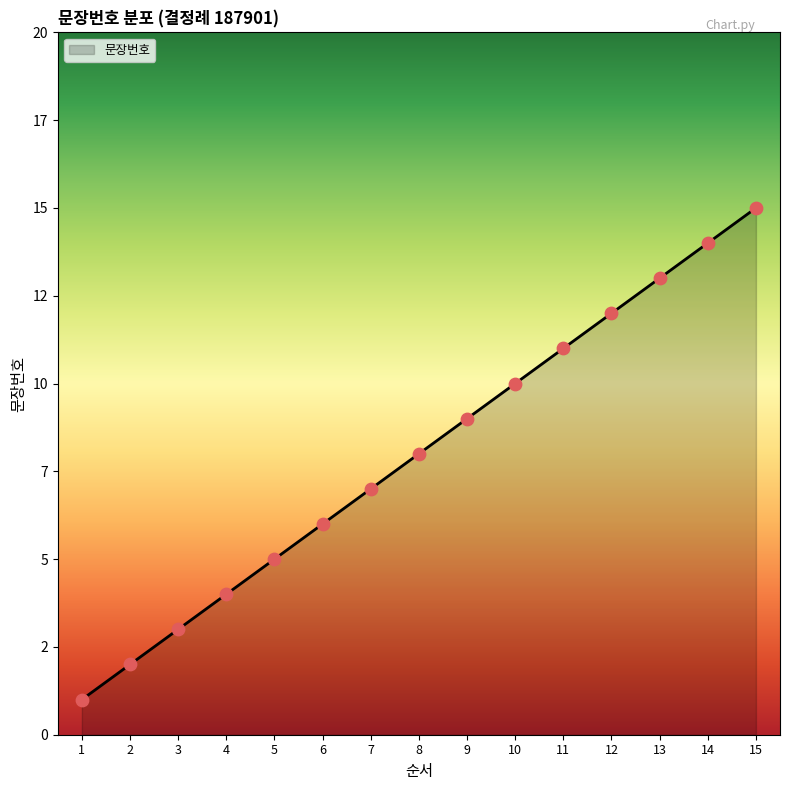

What is the change in value from 5 to 15?

+10